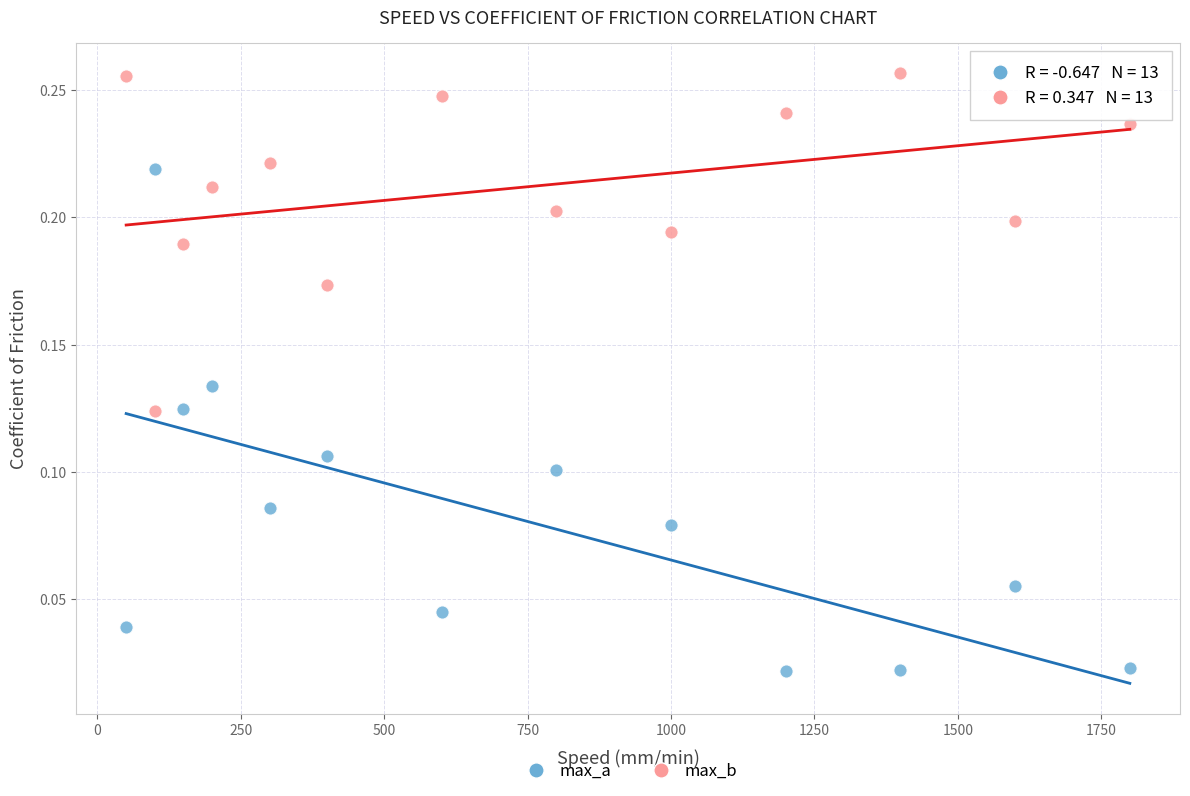

Across all data points, what is the range of X values (max minus min)?

1750.0